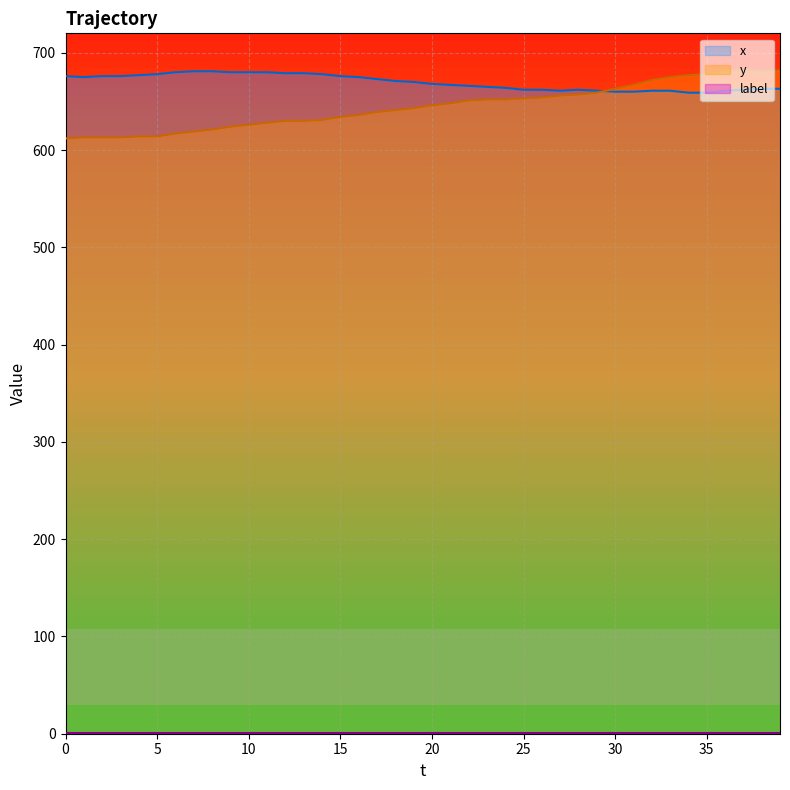

True or false: x has more than 2 interior local peaks.

False